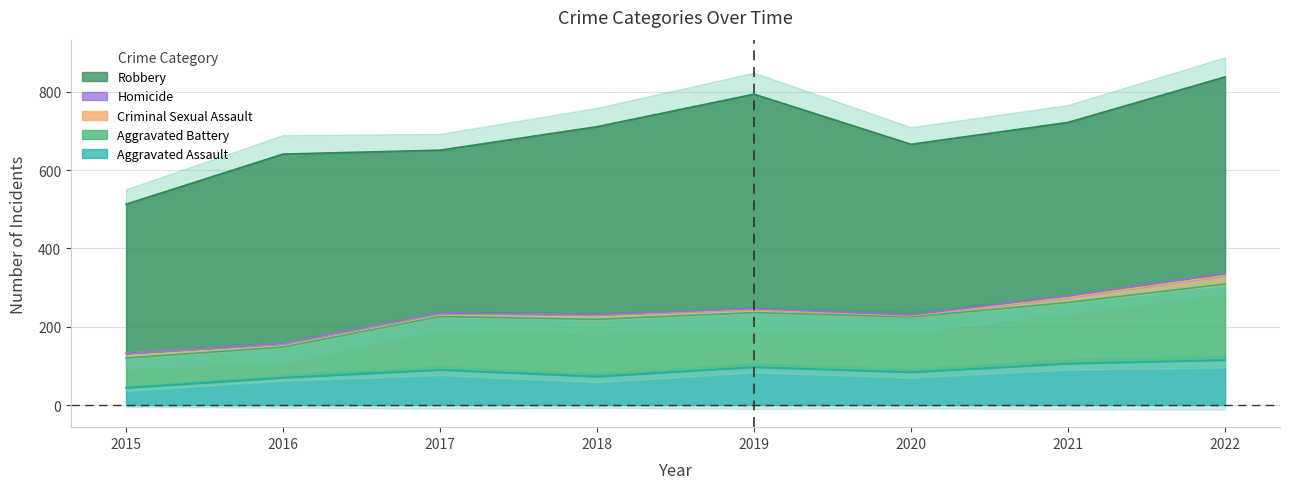

True or false: Criminal Sexual Assault and Aggravated Assault cross at least once.

False